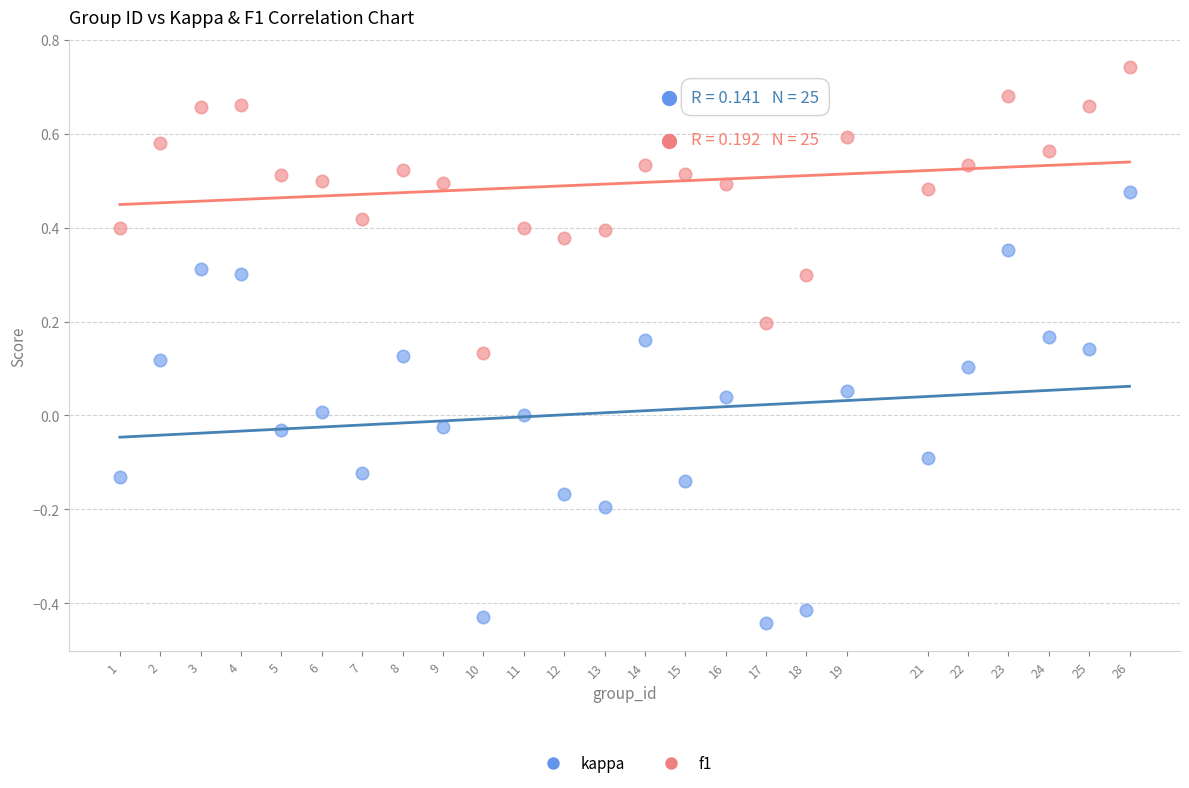

Which series has the largest Y range (max minus min)?

kappa